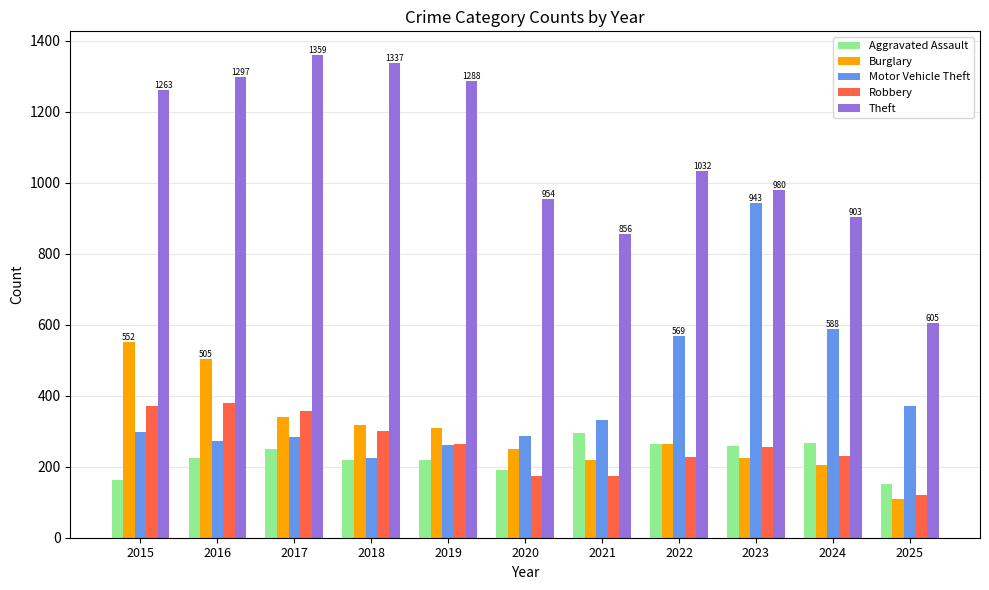

Read the Motor Vehicle Theft value at 2018.

225